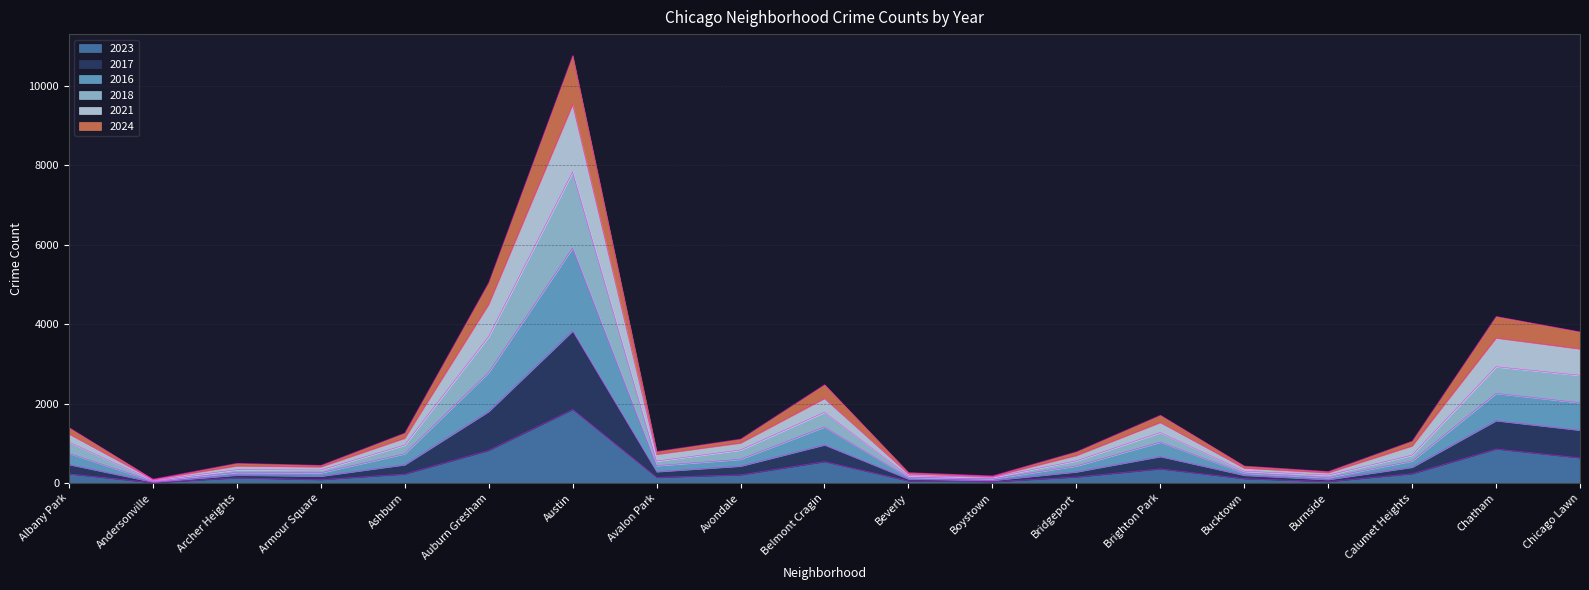

At which label does 2023 reach its peak?

Austin